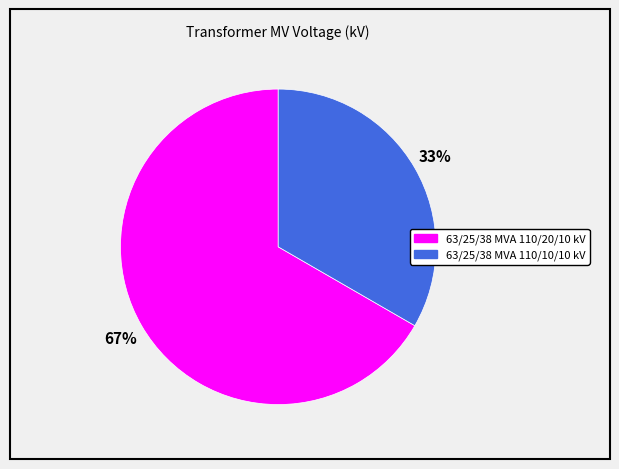

Approximately how many times larger is the value at 63/25/38 MVA 110/20/10 kV compared to 63/25/38 MVA 110/10/10 kV?

2.0